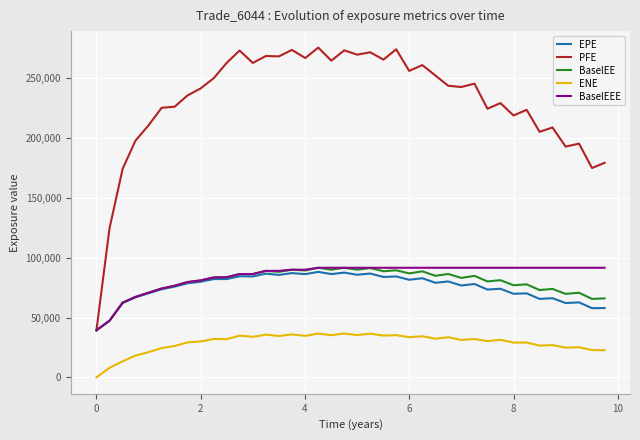

Which series has the widest spread of values?

PFE